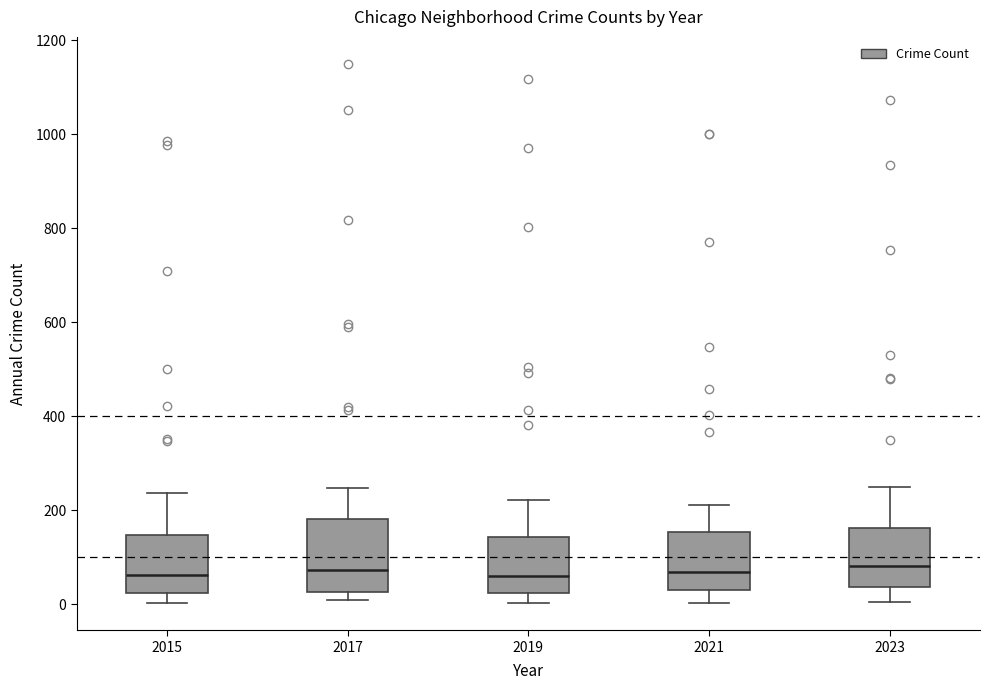

Which box is the tallest, from its lower edge to its upper edge?

2017